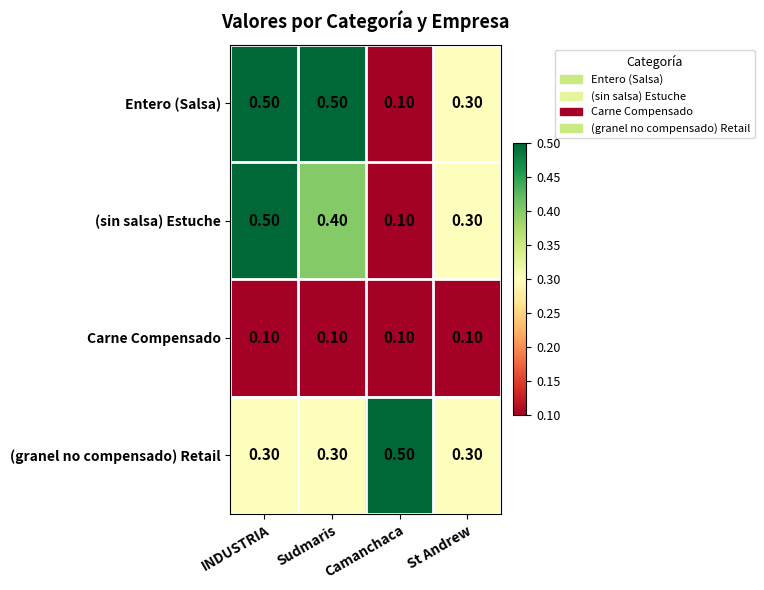

What is the sum of the (granel no compensado) Retail values at INDUSTRIA and Sudmaris?

0.6